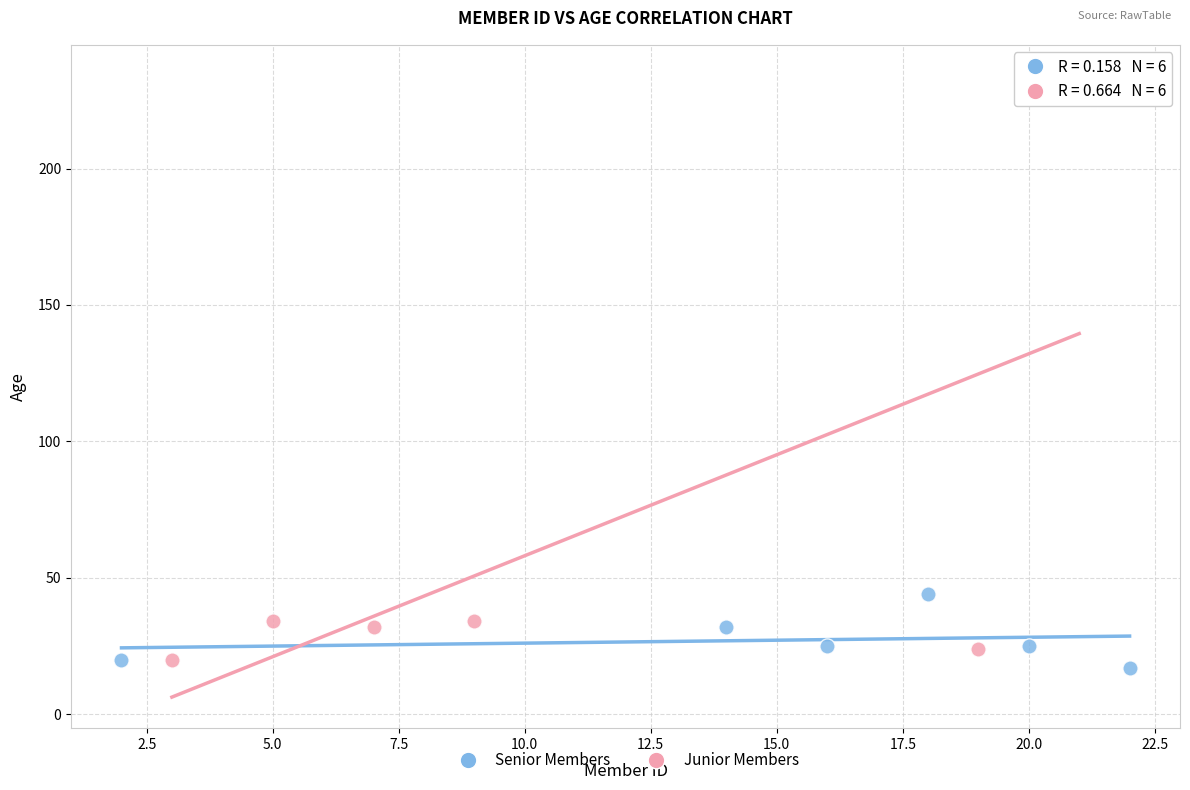

Which series has the widest spread of Y values?

Junior Members